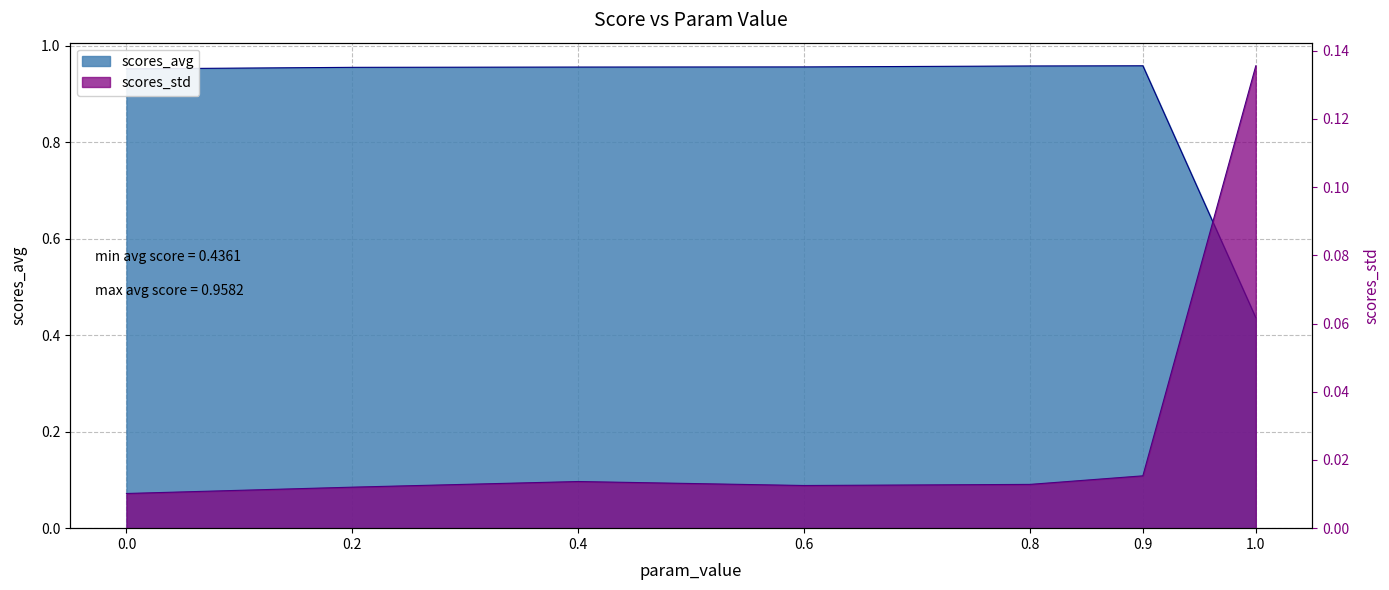

What are all the series names shown in the legend?

scores_avg, scores_std